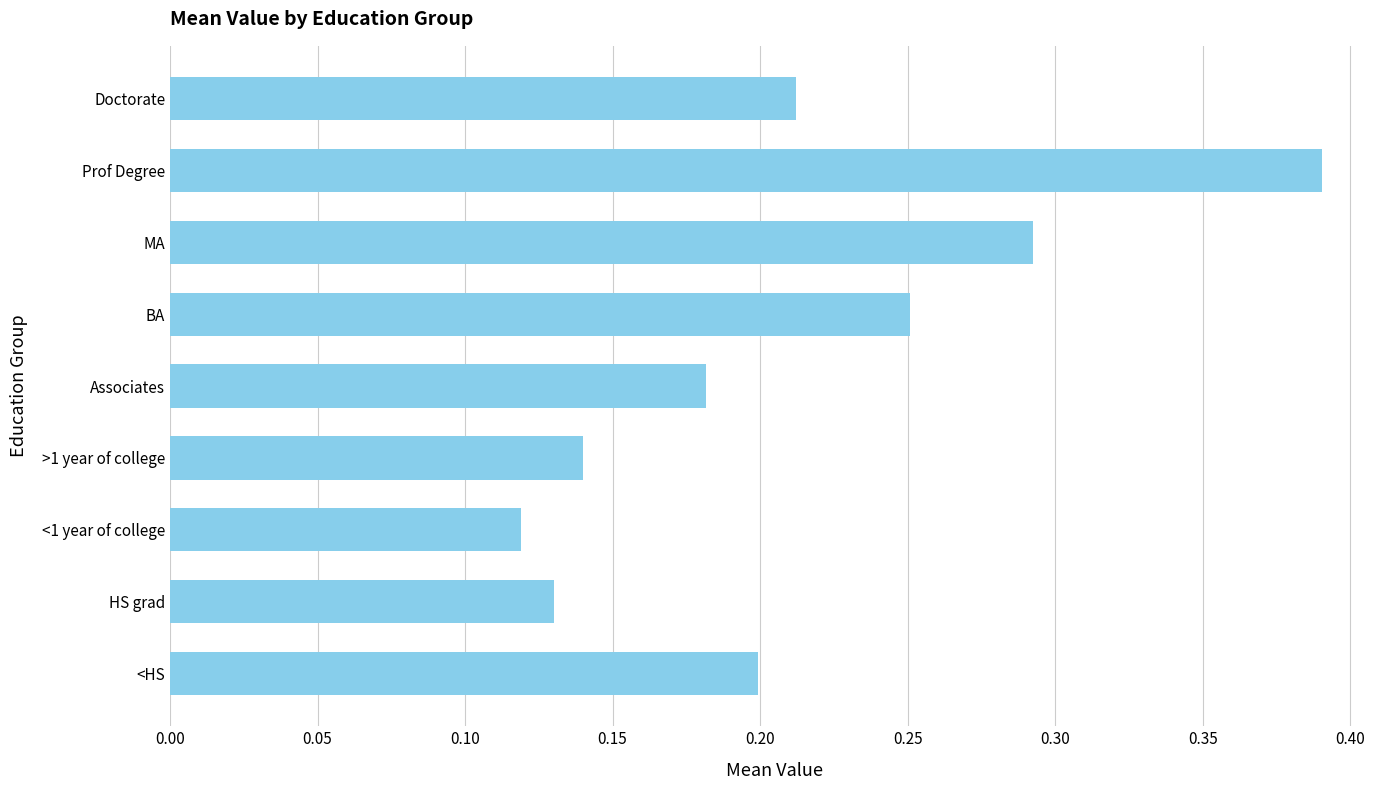

True or false: the data shows 0.3 at Doctorate.

False